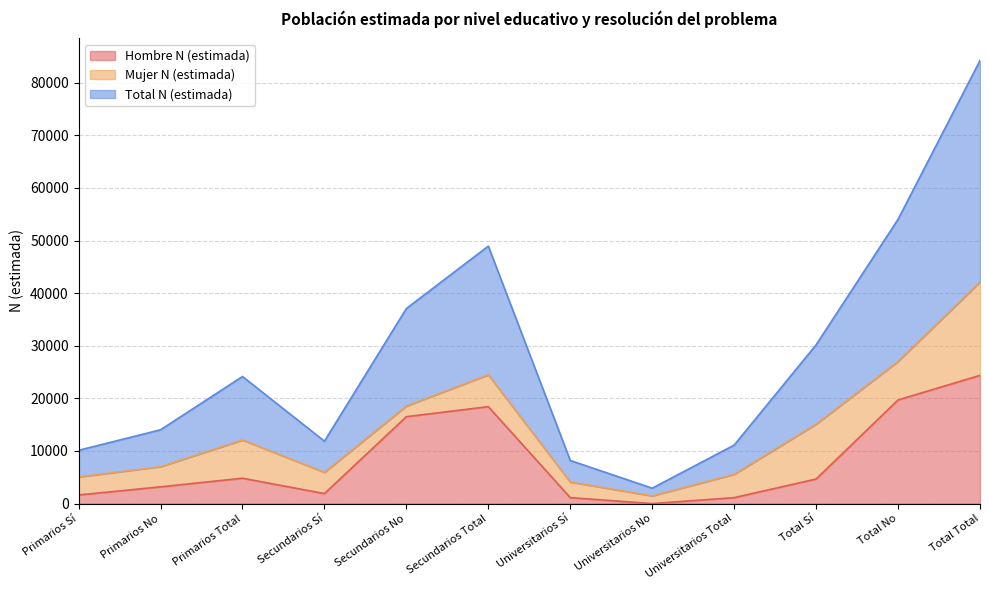

True or false: Hombre N (estimada) and Total N (estimada) intersect in this chart.

False